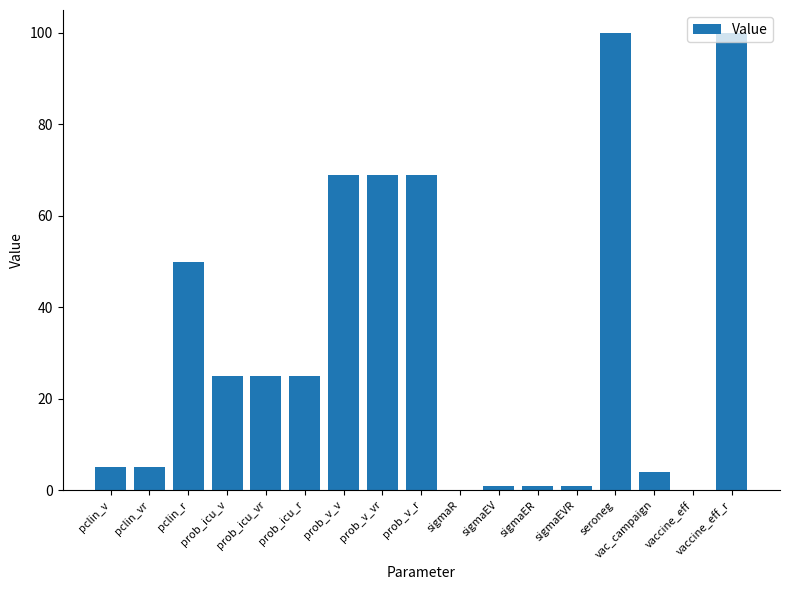

What is the sum of all values?

549.0